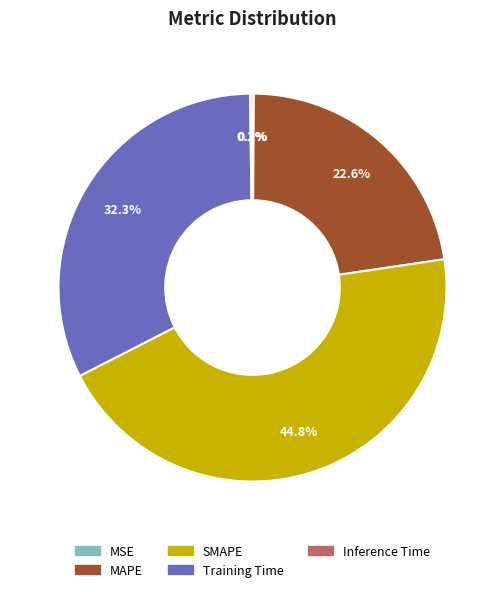

Which slice is the largest?

SMAPE